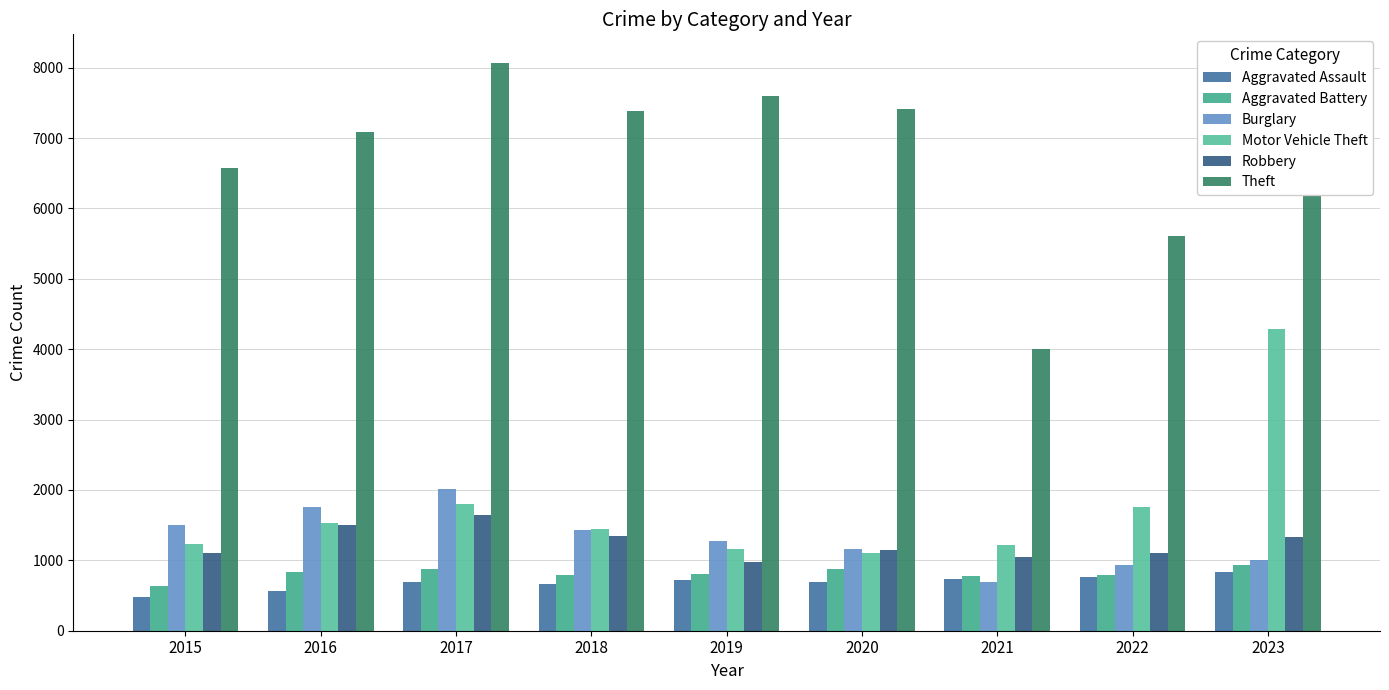

At how many categories does at least one series exceed 4270?

8